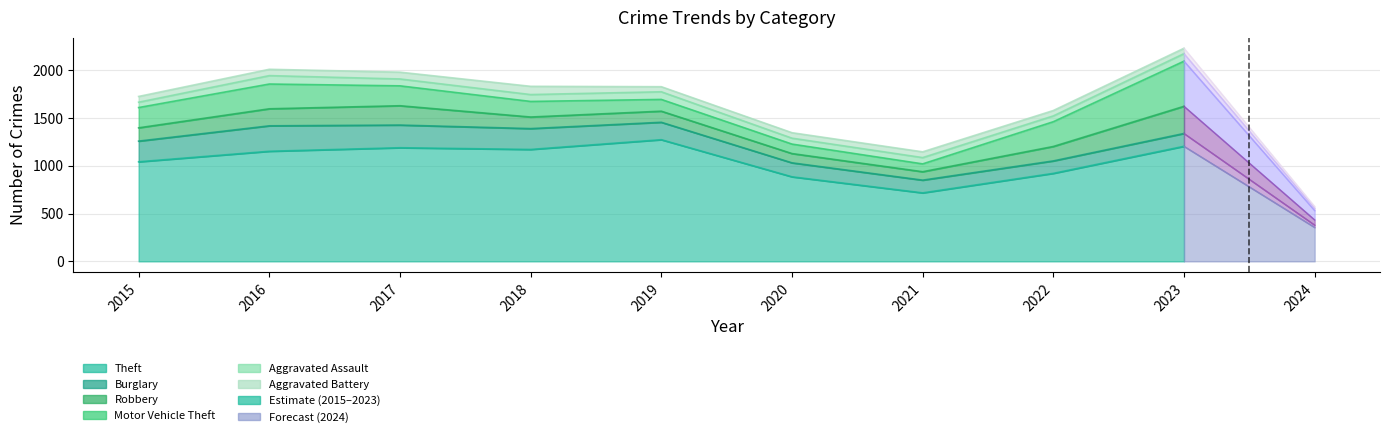

What is the sum of the Motor Vehicle Theft values at 2023 and 2015?

684